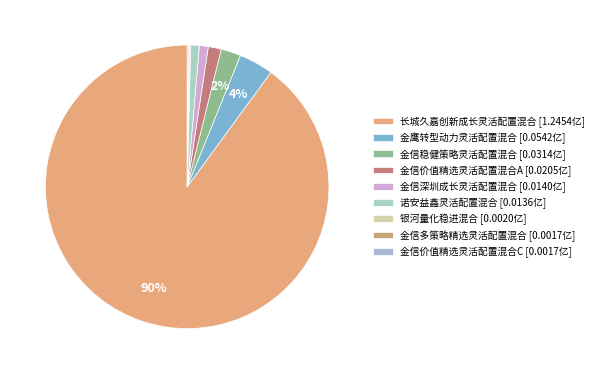

What is the change in value from 长城久嘉创新成长灵活配置混合 to 金信稳健策略灵活配置混合?

-1.2